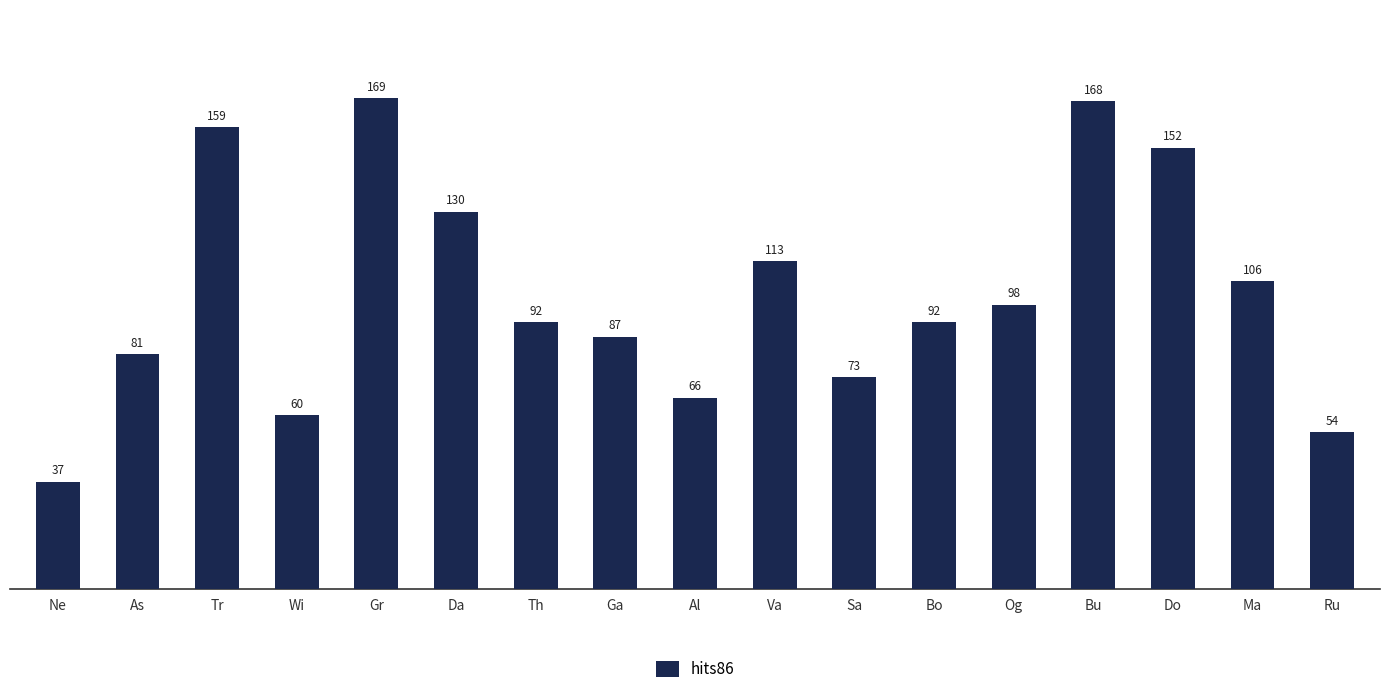

What is the average value?

102